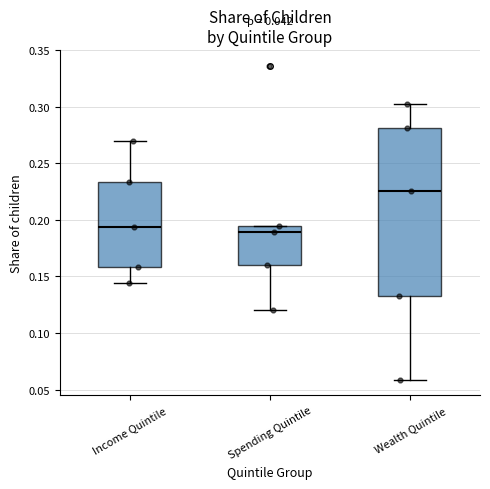

Where is the lower edge of the box for Income Quintile on the y-axis? The values are not printed on the chart, so give them approximately, as read against the axis.

0.160